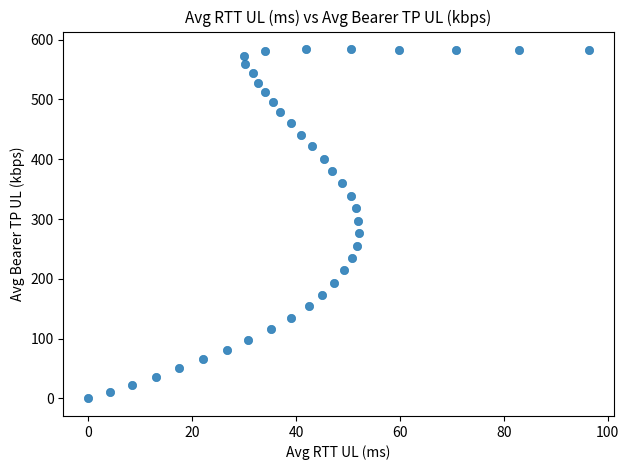

What is the range of Y values (max minus min)?

584.2